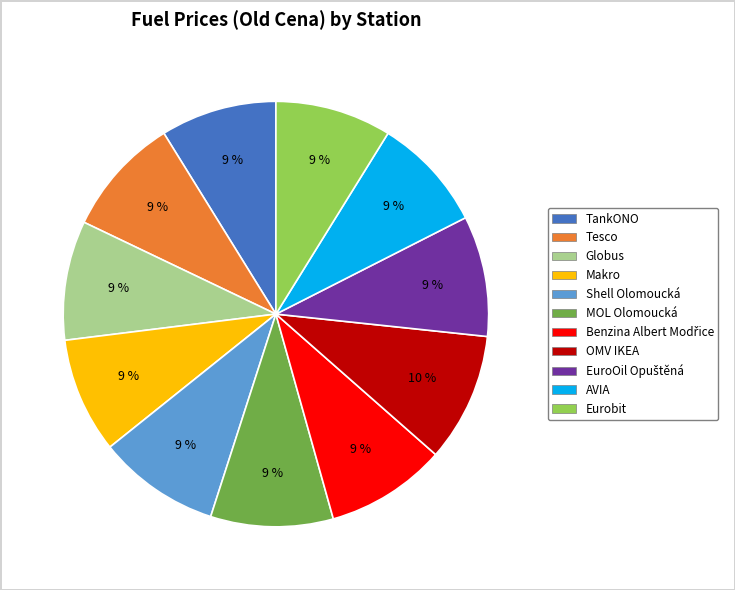

To the nearest percent, what portion does Eurobit represent?

9%